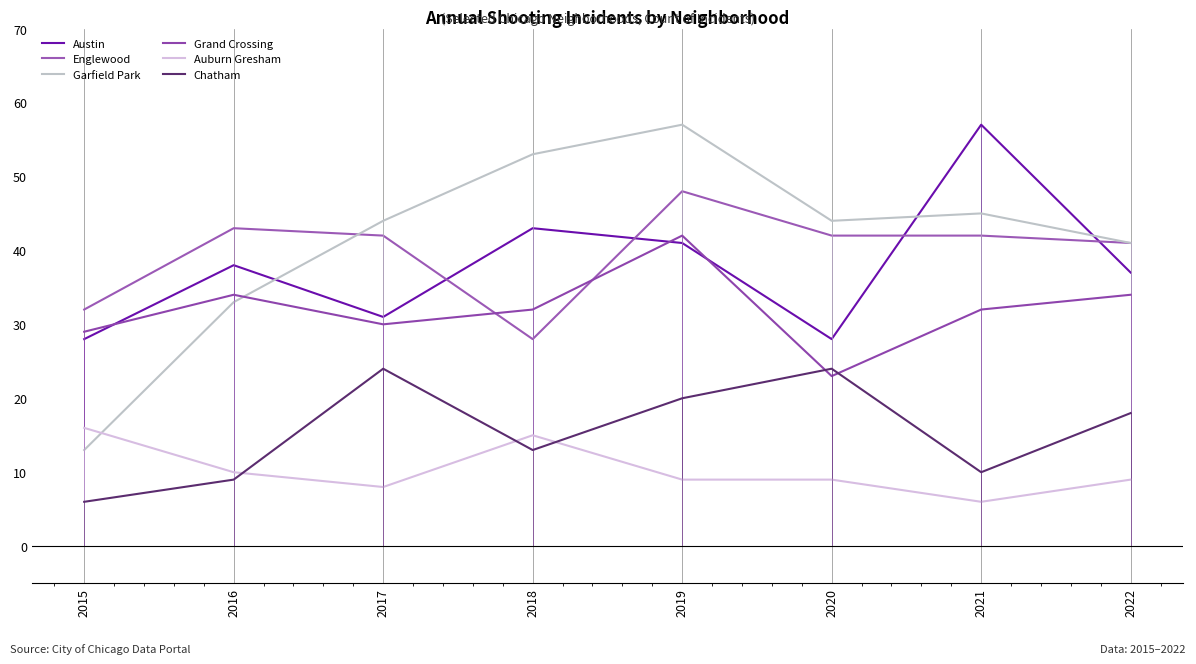

What is the difference between the Auburn Gresham values at 2019 and 2018?

6